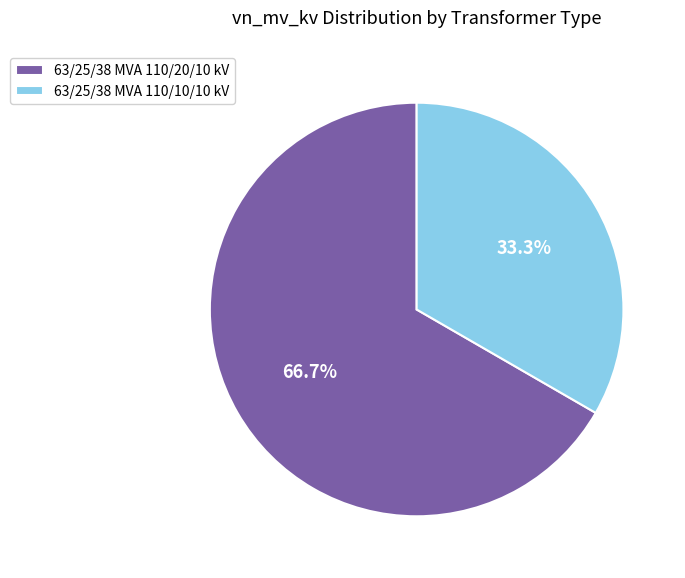

Which slice is the largest?

63/25/38 MVA 110/20/10 kV